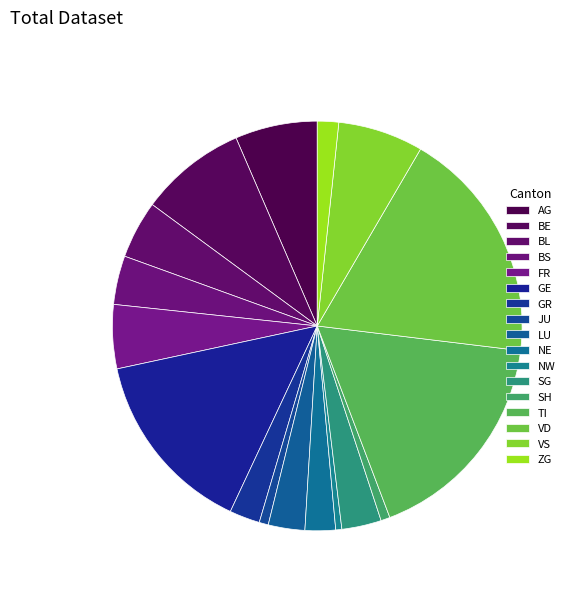

Which slice is the largest?

VD